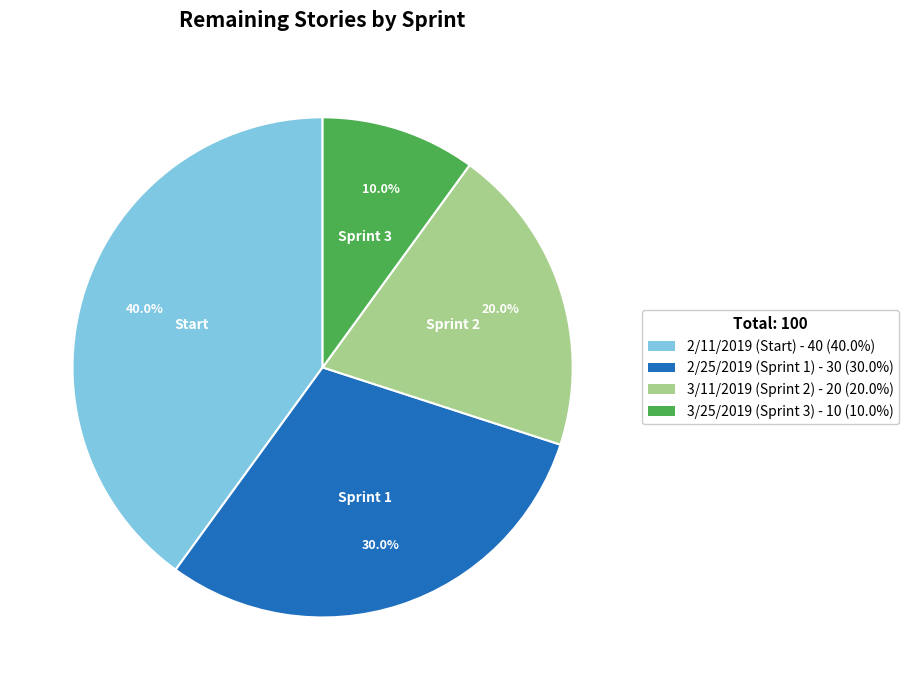

Rank the categories by value from lowest to highest.

3/25/2019 (Sprint 3), 3/11/2019 (Sprint 2), 2/25/2019 (Sprint 1), 2/11/2019 (Start)